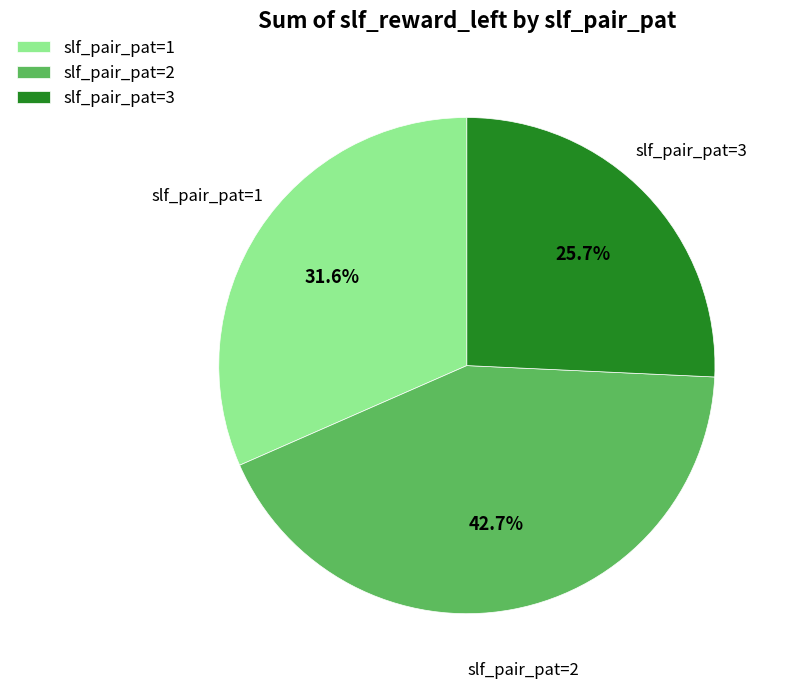

Does any single category account for the majority?

No